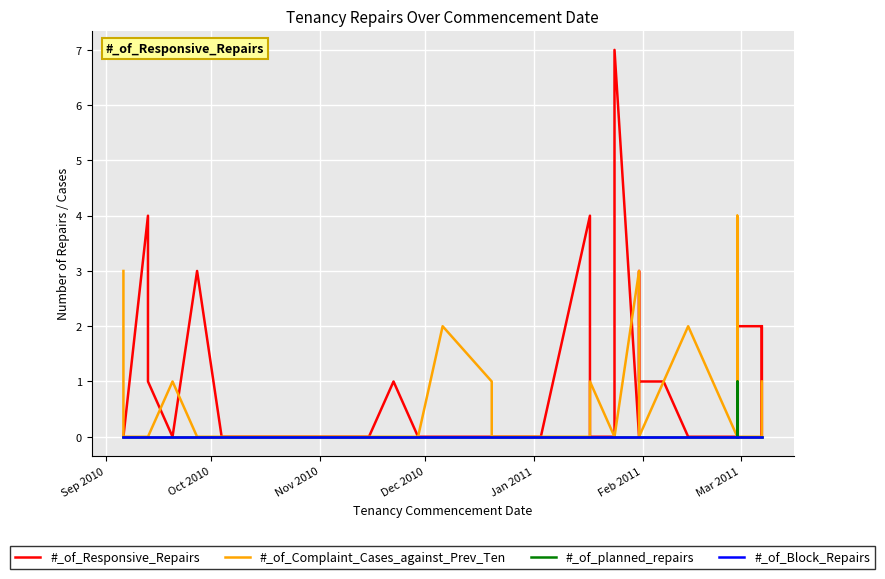

At how many categories does at least one series exceed 6?

1